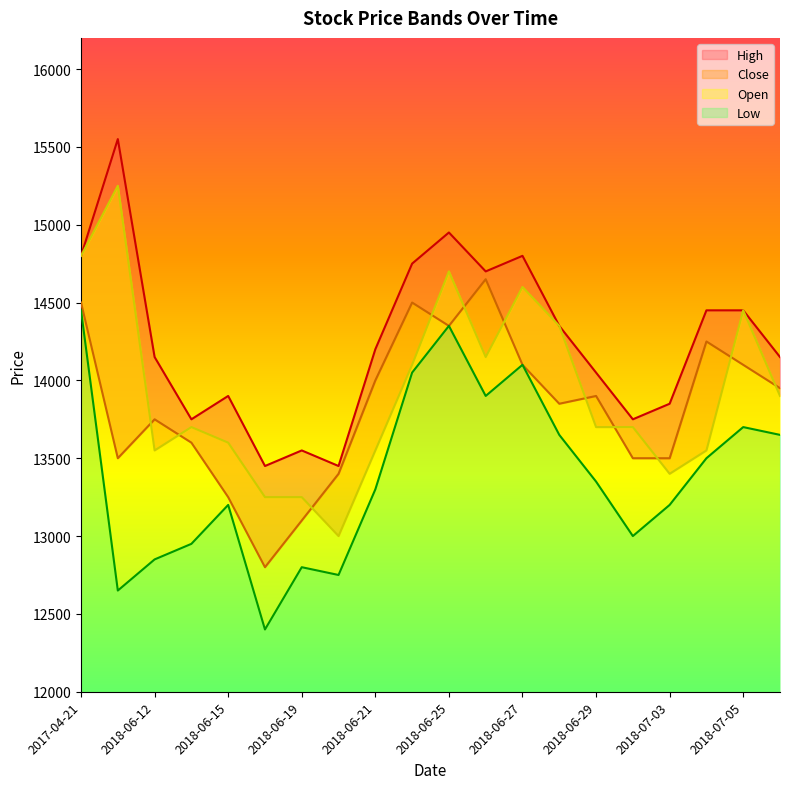

Which series has the widest spread of values?

Open